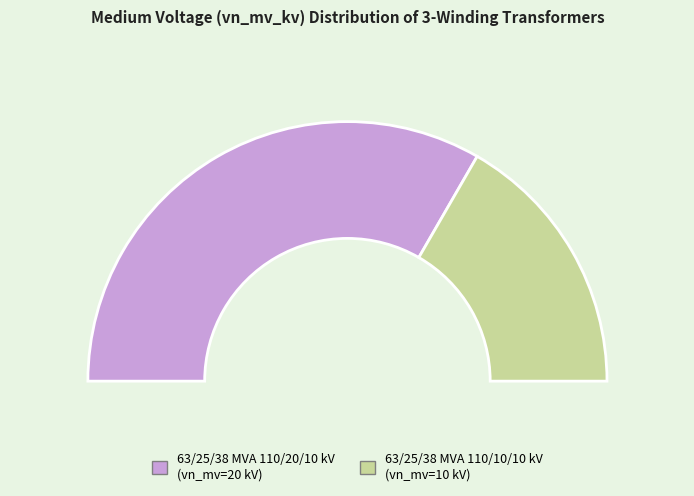

To the nearest percent, what is the difference between the largest and smallest slice percentages?

33%